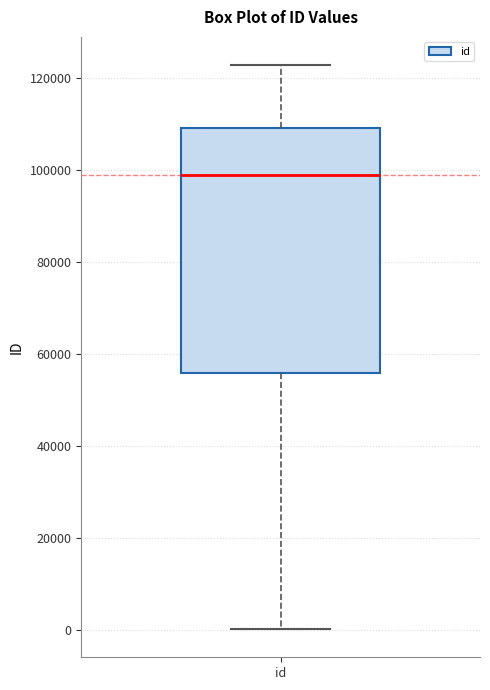

Transcribe this box plot: give where the median line is, the range the box spans, and where the two whiskers end, as read against the y-axis. The values are not printed on the chart, so give them approximately, as read against the axis.

median 98000, box 56000 to 110000, whiskers 0 to 122000